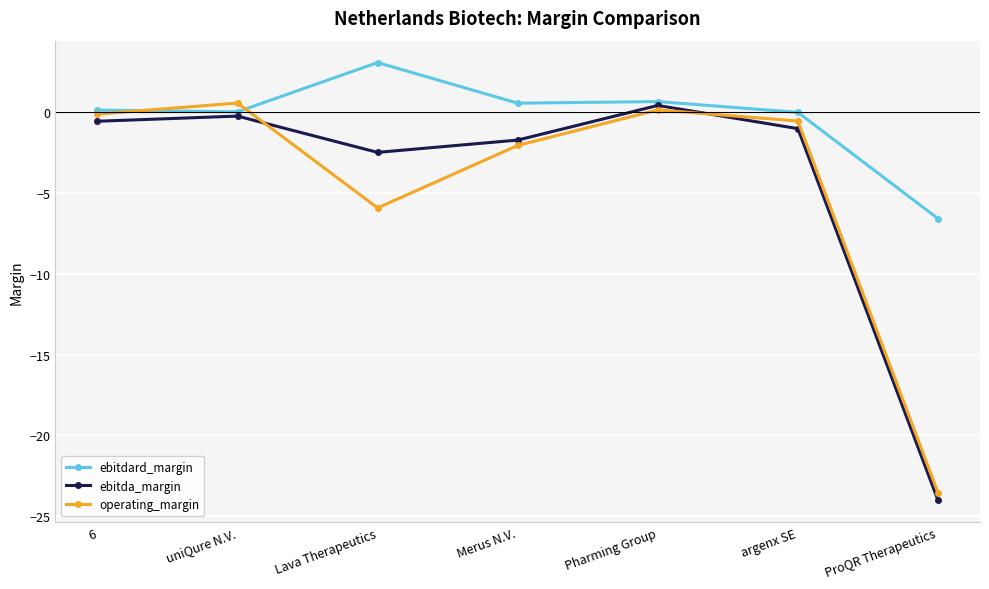

Count the number of categories in the chart.

7